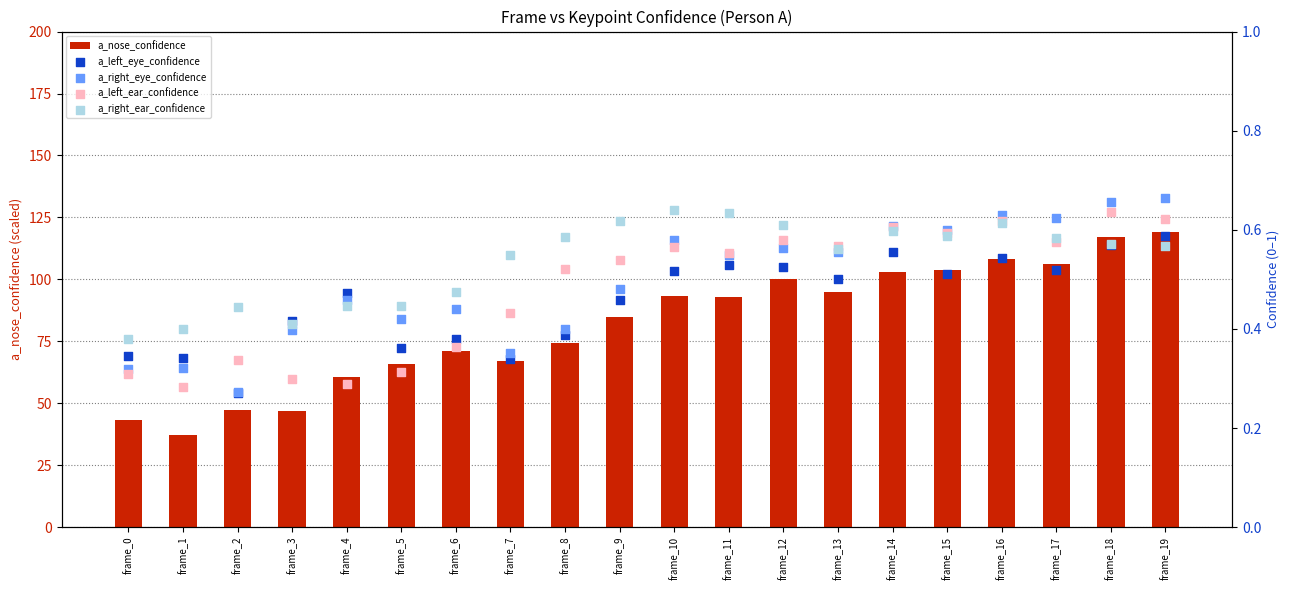

Which series reaches the minimum Y coordinate?

a_left_eye_confidence